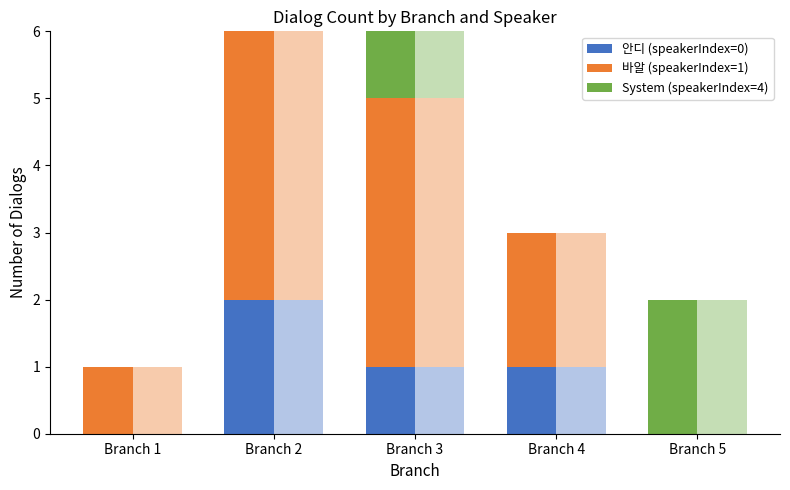

What is the difference between the 안디 (speakerIndex=0) values at Branch 1 and Branch 3?

1